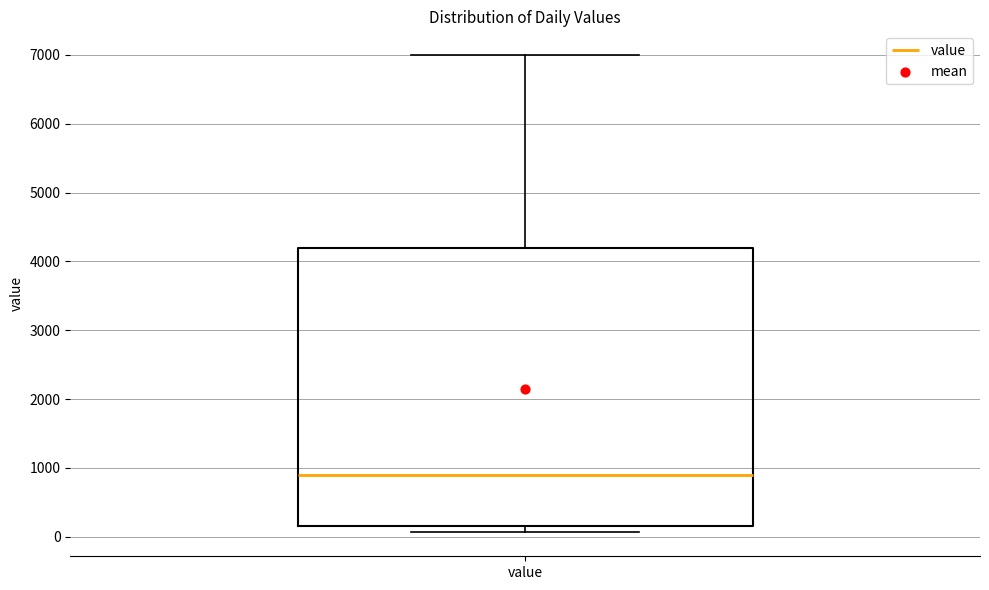

Read this box plot against the y-axis: the position of the median line, the range covered by the box, and the ends of both whiskers. The values are not printed on the chart, so give them approximately, as read against the axis.

median 900, box 200 to 4200, whiskers 100 to 7000